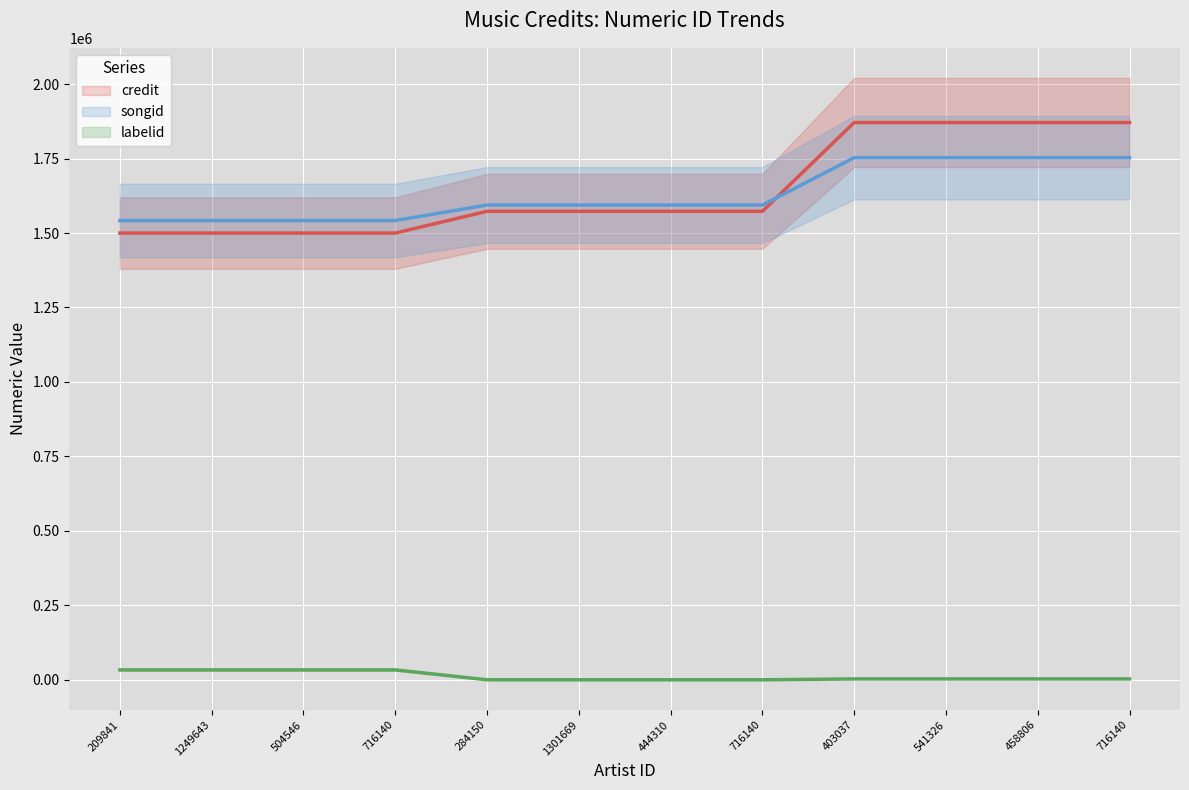

What is the maximum value shown in the chart?

1870869